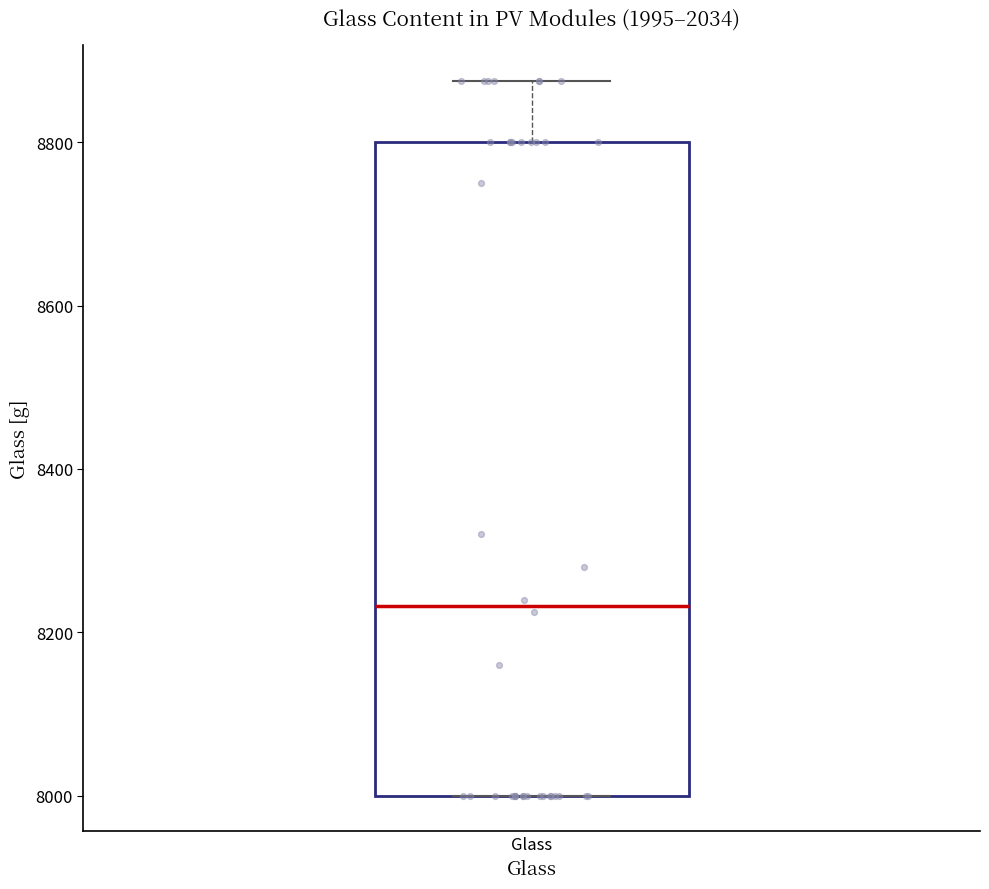

Transcribe this box plot: give where the median line is, the range the box spans, and where the two whiskers end, as read against the y-axis. The values are not printed on the chart, so give them approximately, as read against the axis.

median 8240, box 8000 to 8800, whiskers 8000 to 8880